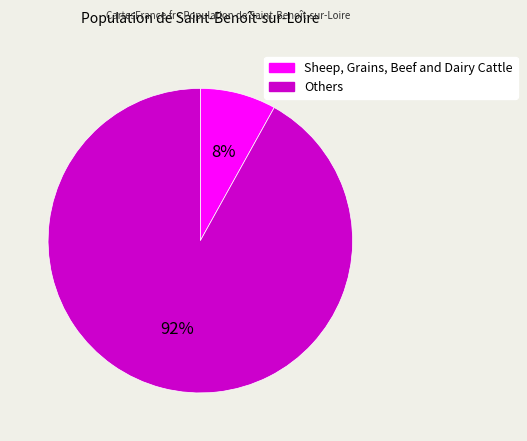

Is there a majority slice in this chart?

Yes